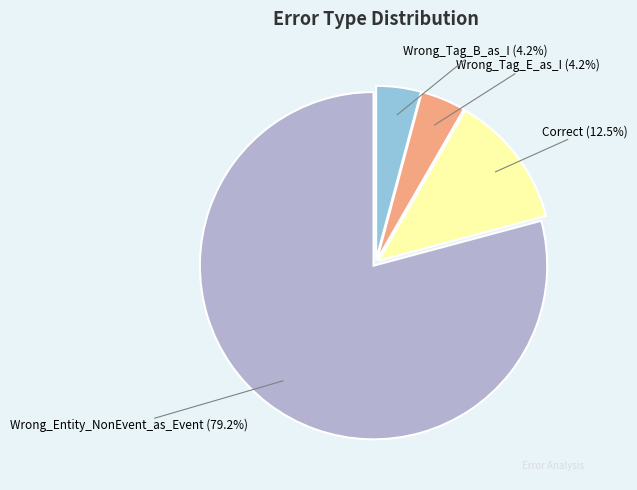

To the nearest percent, what portion does Wrong_Entity_NonEvent_as_Event represent?

79%